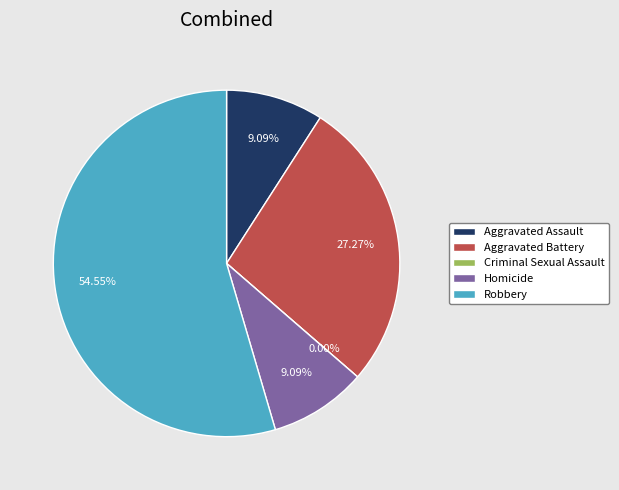

Which slice is the smallest?

Criminal Sexual Assault